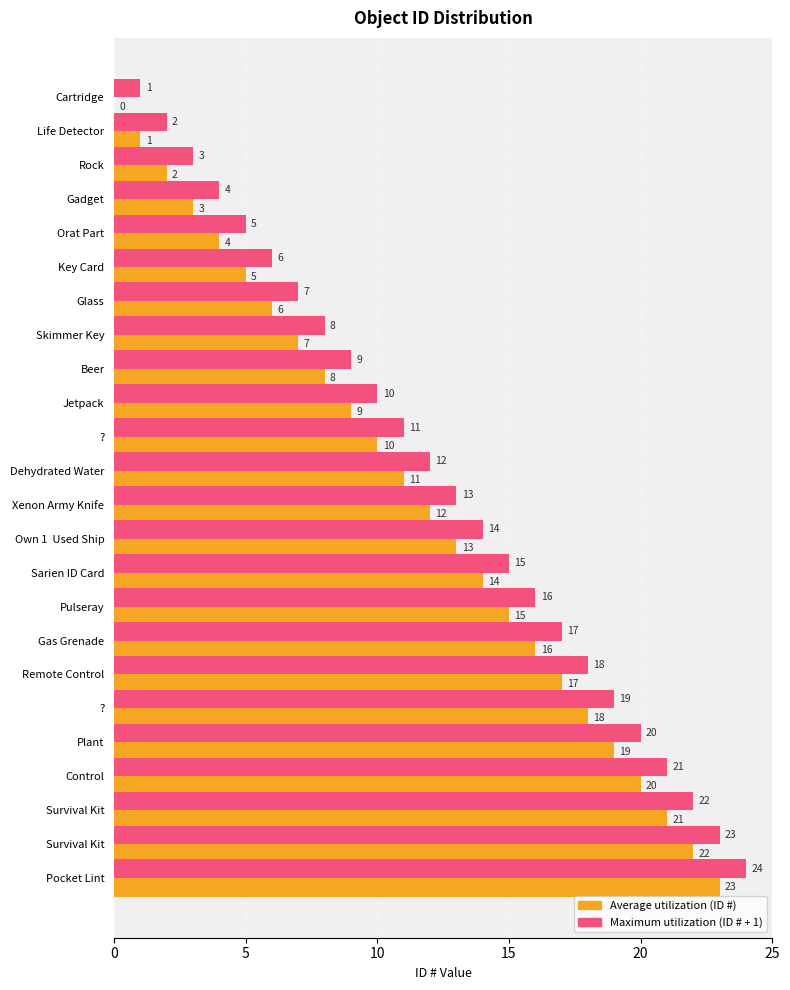

How many data points does each series have?

24